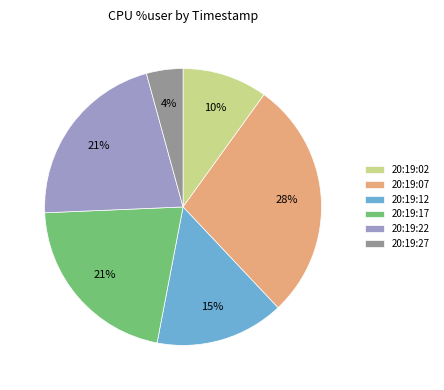

Count the number of slices in the pie.

6